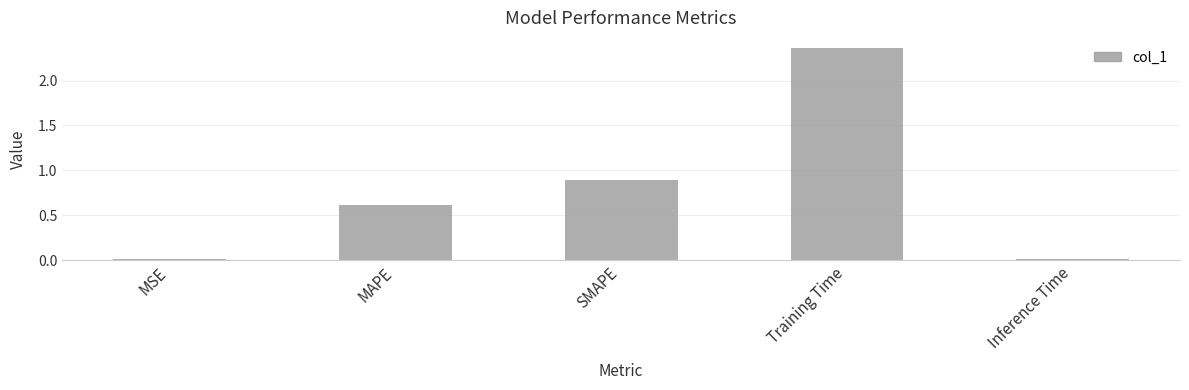

At which category does the chart reach its peak across all series?

Training Time